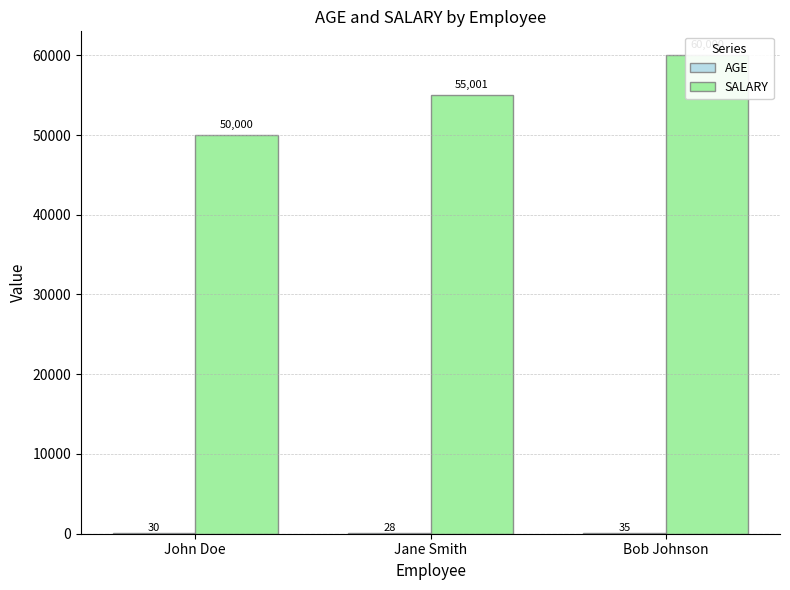

Which series has the largest total across all categories?

SALARY